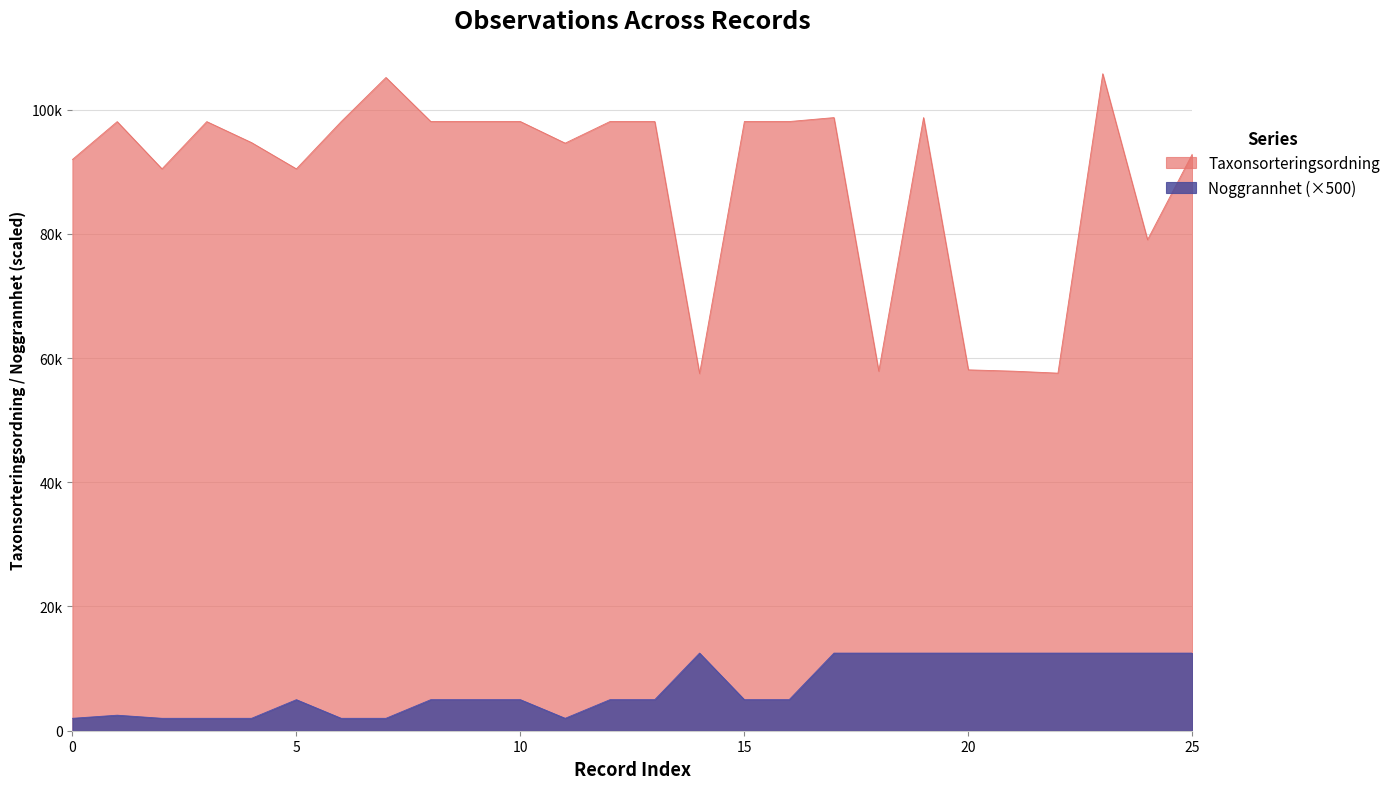

What is the minimum value for Noggrannhet?

2000